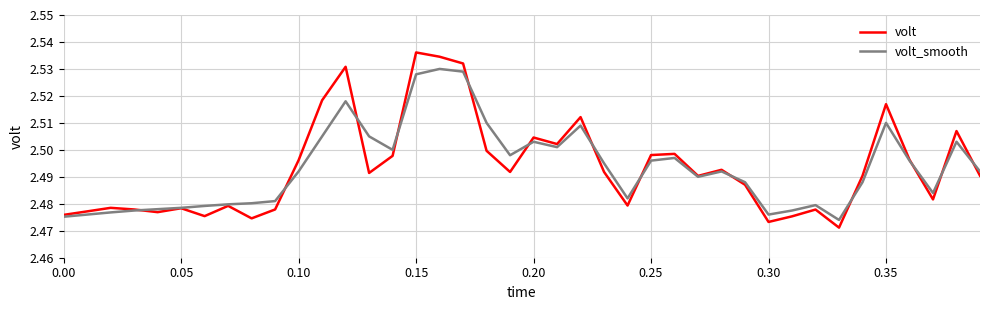

How many lines are shown in the chart?

2